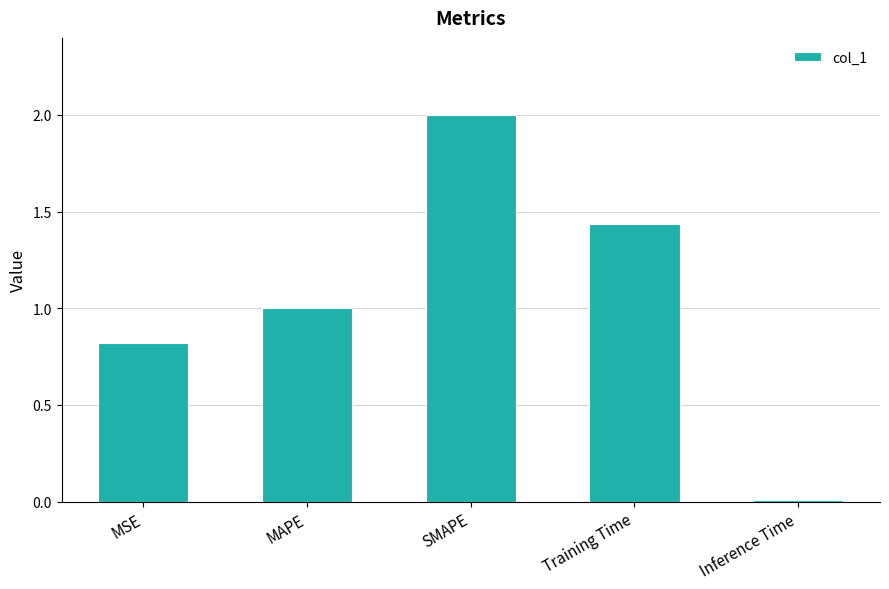

What is the difference between the maximum and minimum values?

2.0